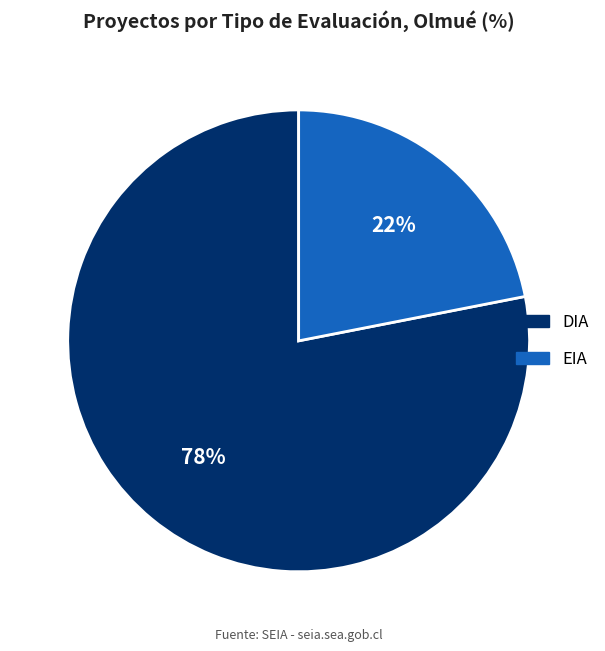

To the nearest percent, what portion does EIA represent?

22%